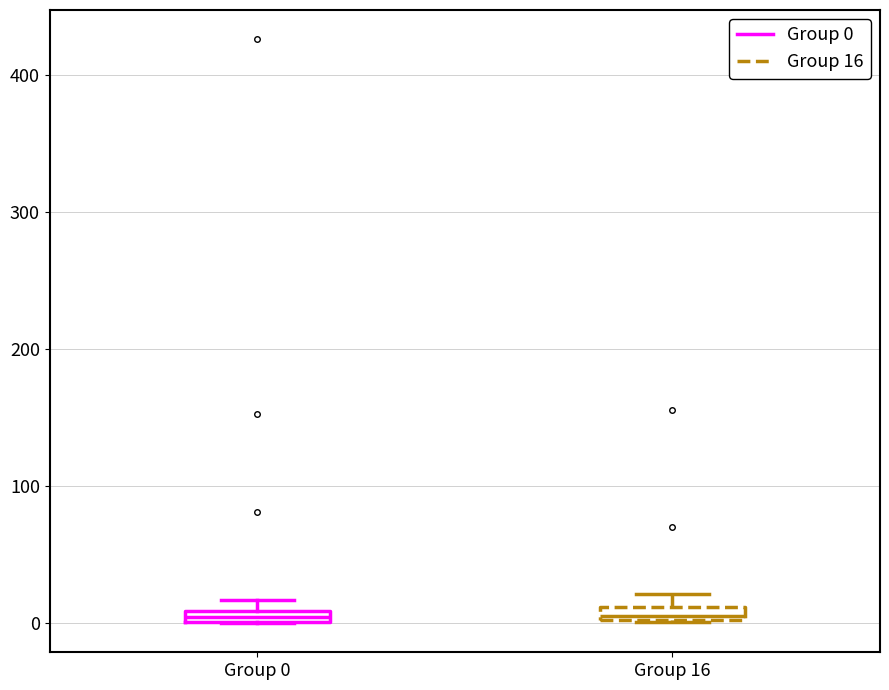

Where is the lower edge of the box for Group 16 on the y-axis? The values are not printed on the chart, so give them approximately, as read against the axis.

0